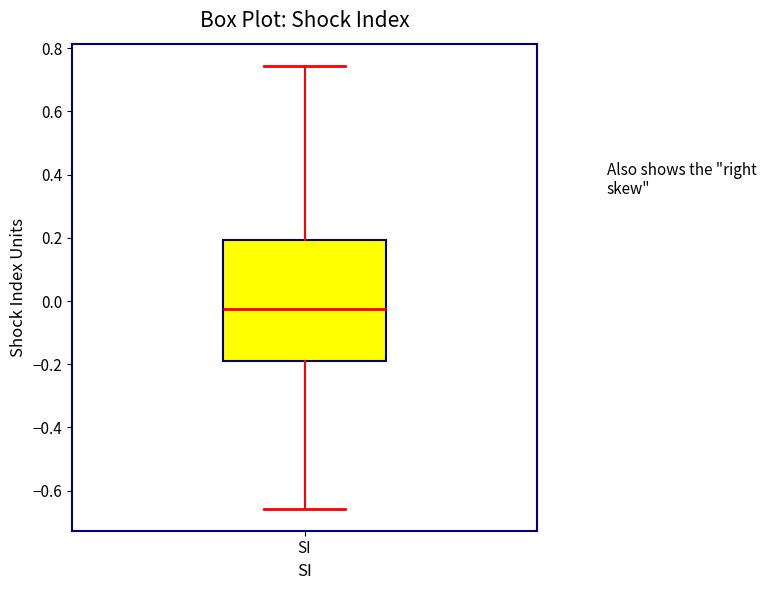

Read this box plot against the y-axis: the position of the median line, the range covered by the box, and the ends of both whiskers. The values are not printed on the chart, so give them approximately, as read against the axis.

median -0.02, box -0.20 to 0.20, whiskers -0.66 to 0.74